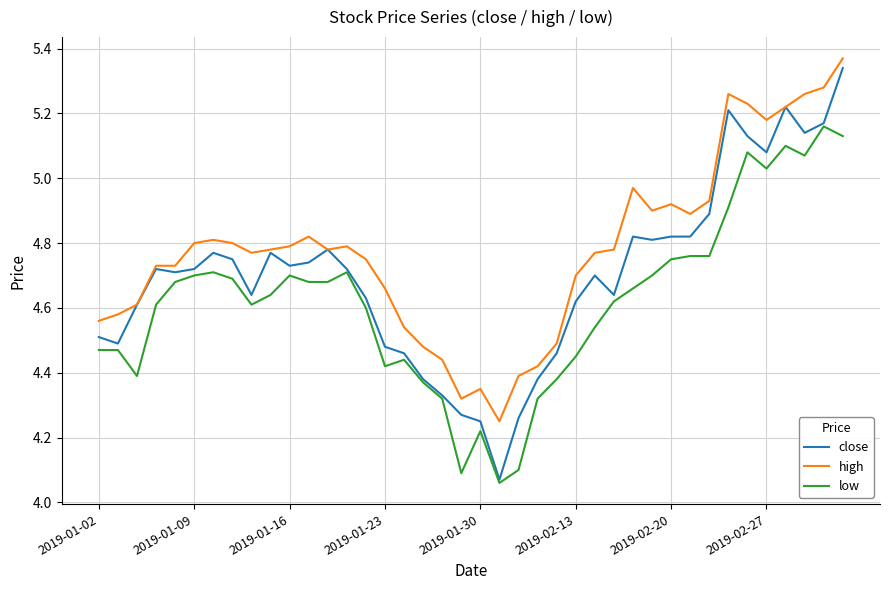

Which series has the largest range (max minus min)?

close